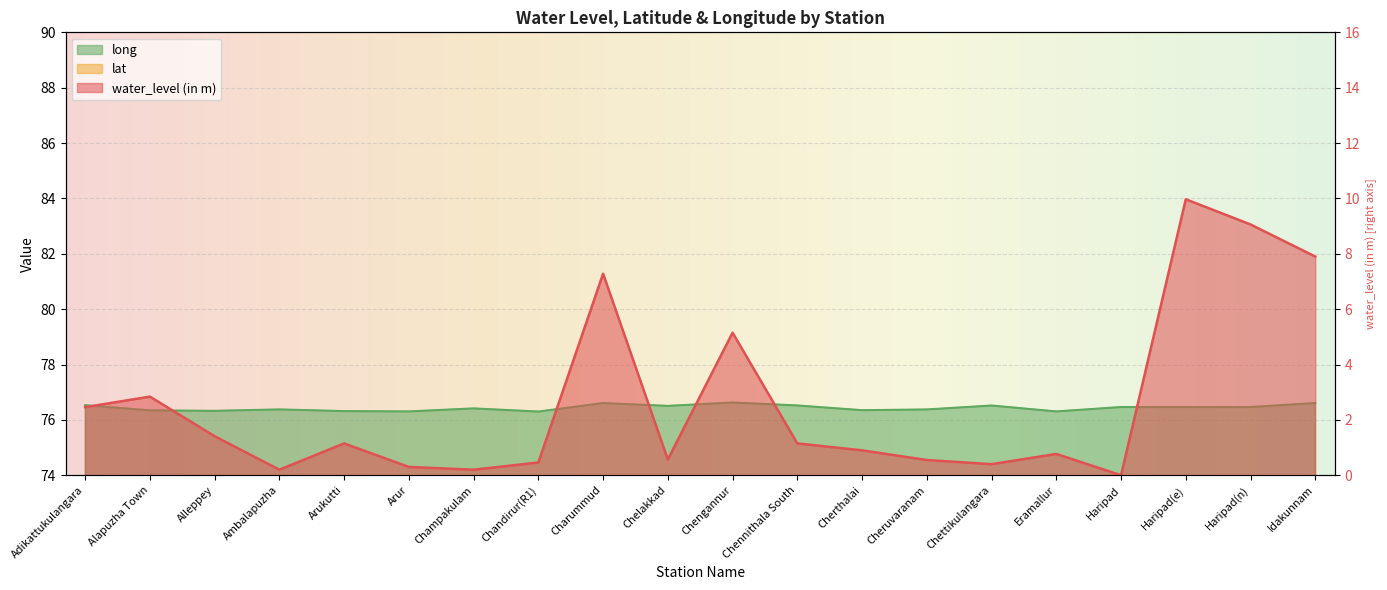

What is the sum of the lat values at Chennithala South and Cheruvaranam?

18.9